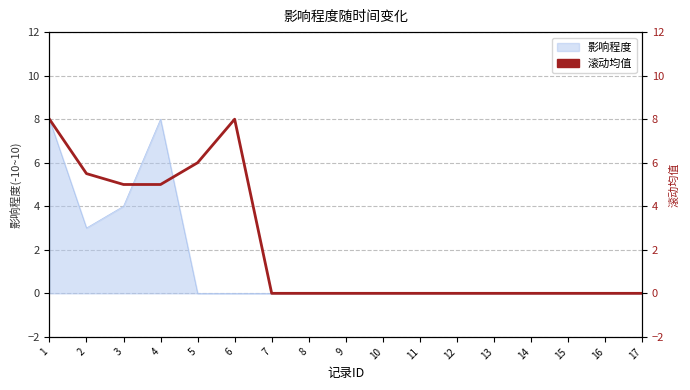

How many lines are shown in the chart?

1